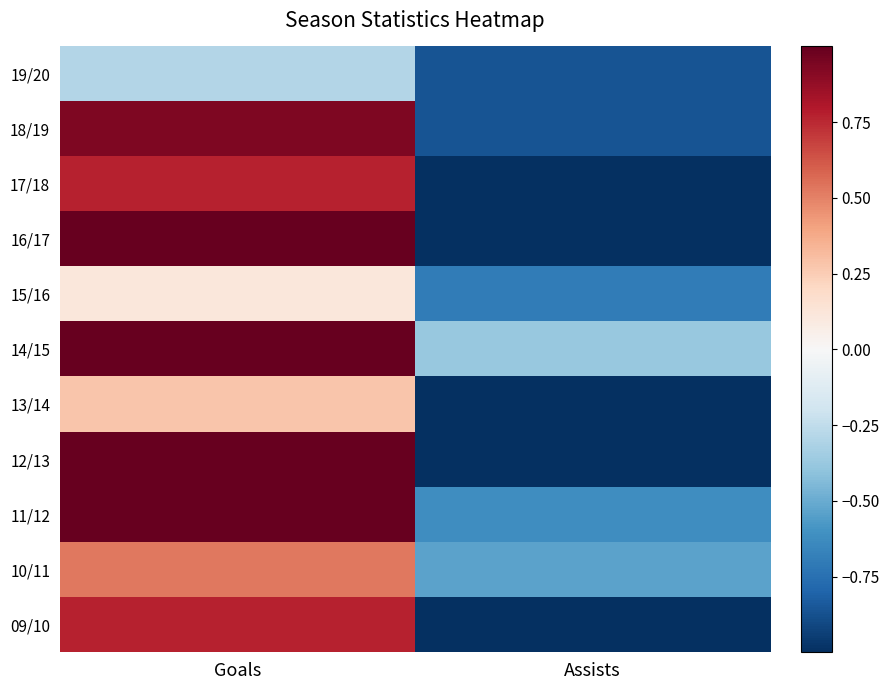

Reading left to right, transcribe all the data shown in this chart.

19/20: Goals=-0.3	Assists=-0.9
18/19: Goals=0.9	Assists=-0.9
17/18: Goals=0.8	Assists=-1.0
16/17: Goals=1.0	Assists=-1.0
15/16: Goals=0.1	Assists=-0.7
14/15: Goals=1.0	Assists=-0.4
13/14: Goals=0.3	Assists=-1.0
12/13: Goals=1.0	Assists=-1.0
11/12: Goals=1.0	Assists=-0.6
10/11: Goals=0.5	Assists=-0.5
09/10: Goals=0.8	Assists=-1.0